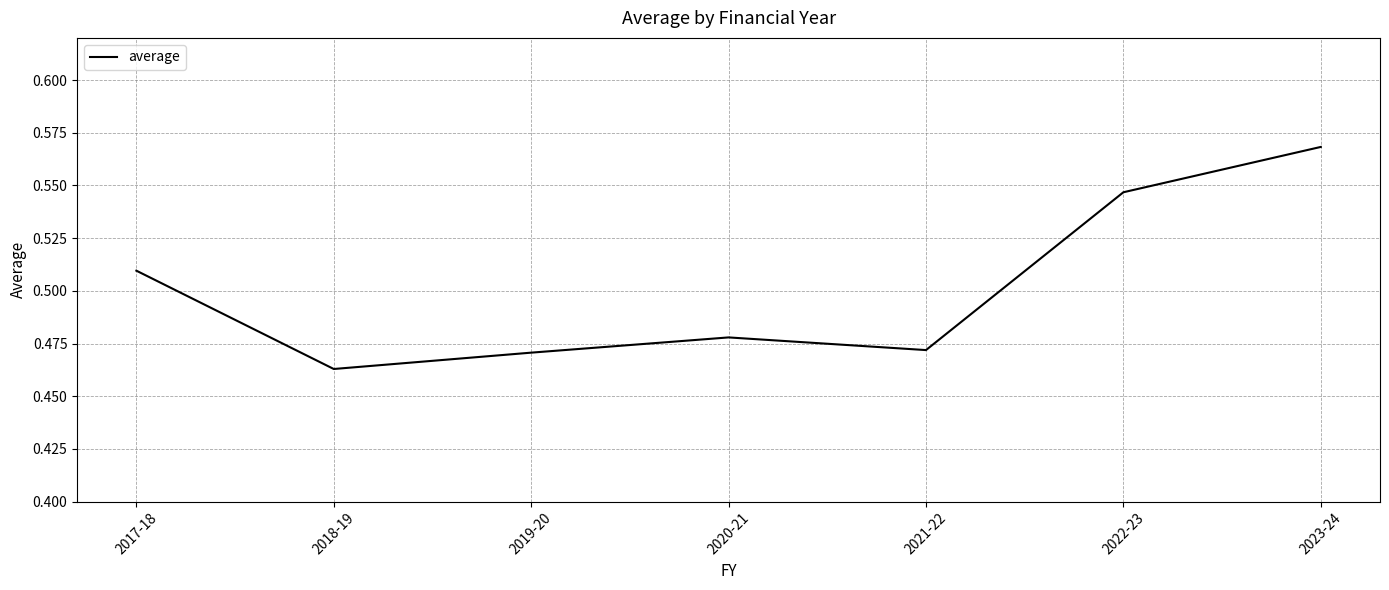

What is the sum of all values?

3.5